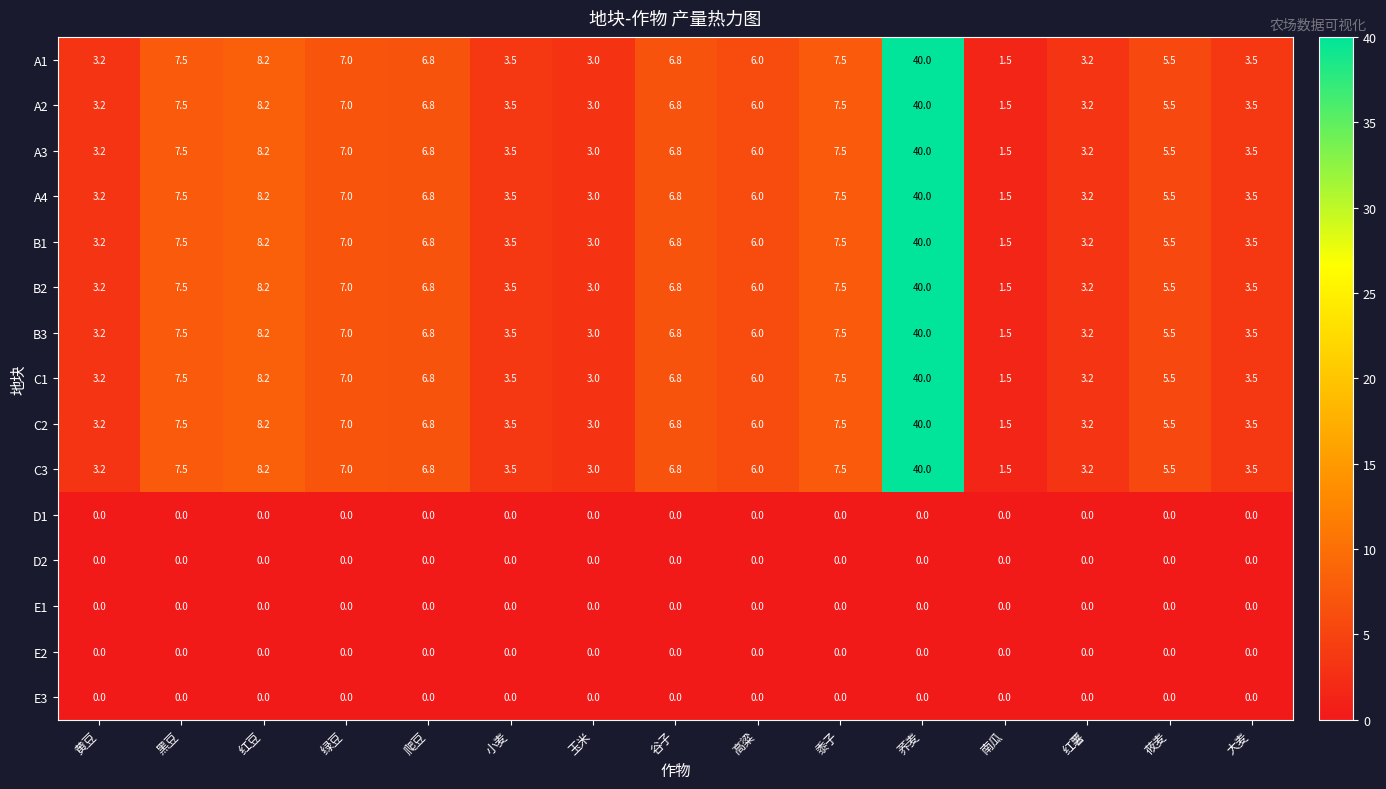

How many data points does each series have?

15